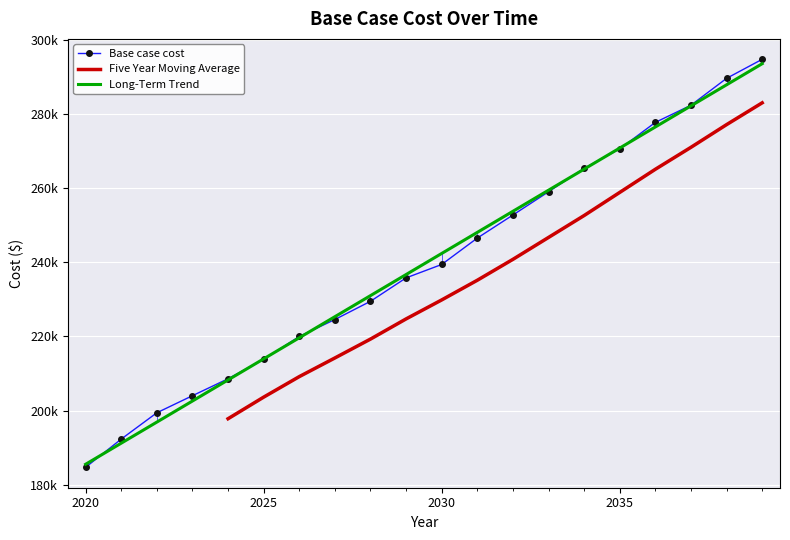

How many data points are less than 239408?

10